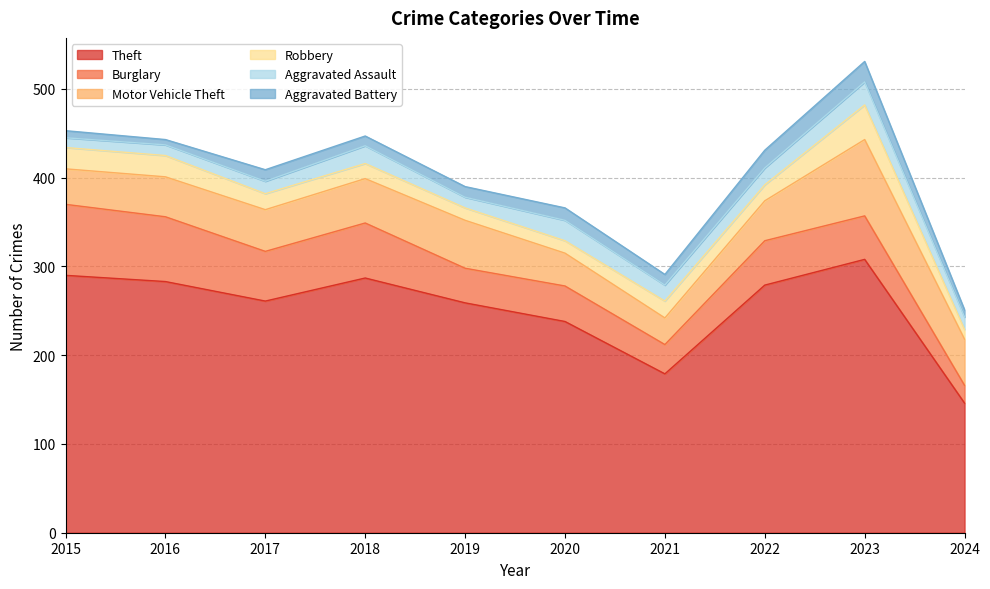

What is the difference between the second highest and minimum values in the Theft series?

144